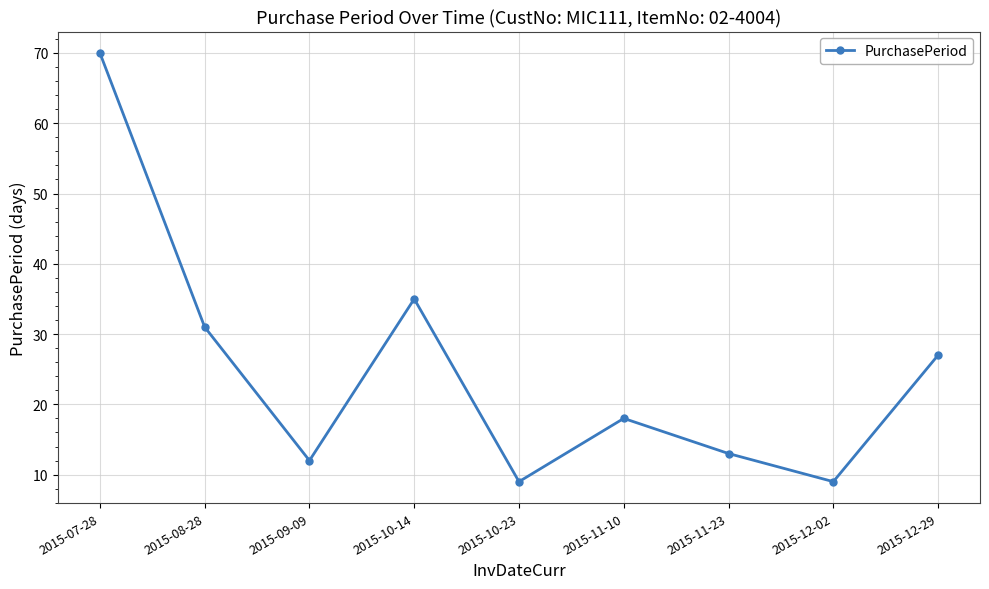

How many points are higher than both their immediate neighbors (excluding endpoints)?

2